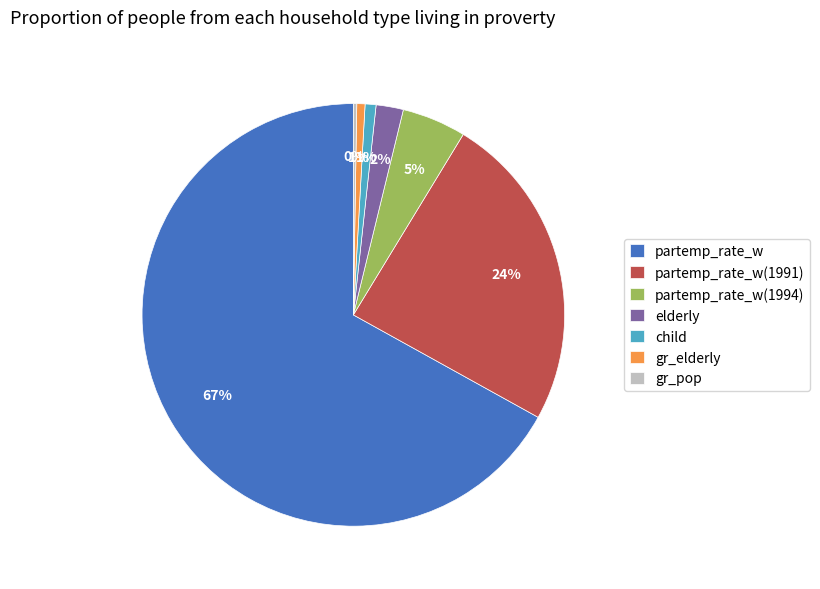

Is it true that child is 12% of the pie?

False